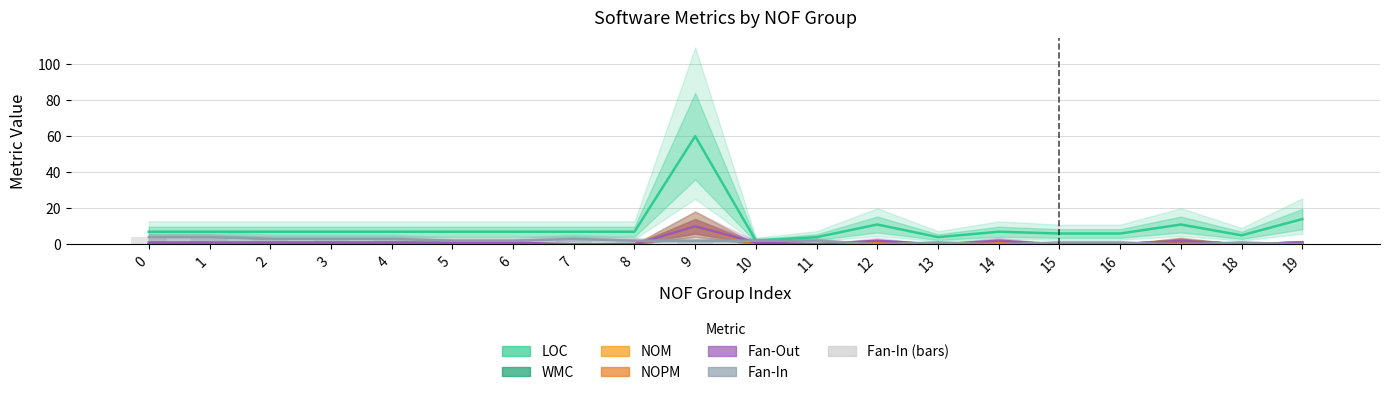

True or false: Fan-Out has a value of 2 at 10.

True